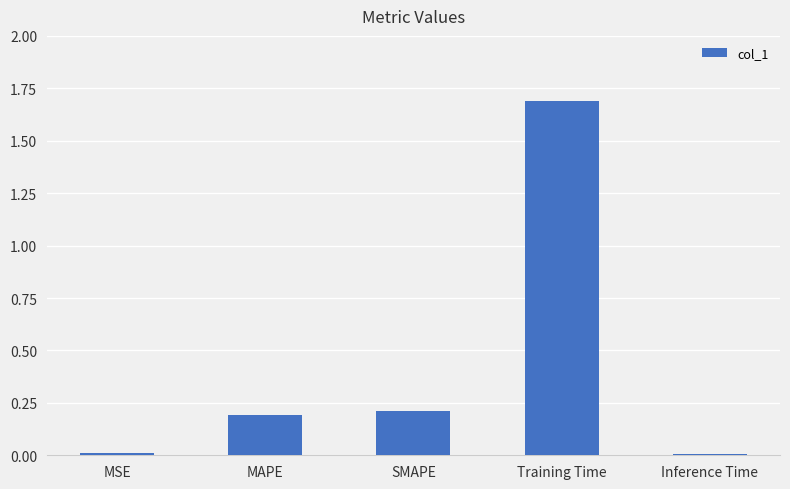

Between MAPE and MSE, which is larger?

MAPE